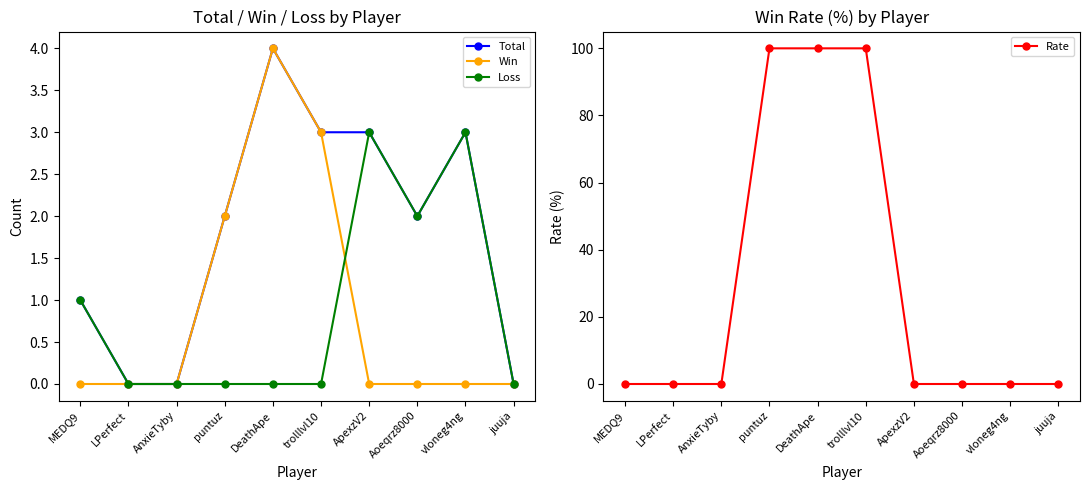

Is the value of Rate at ApexzV2 greater than the value of Loss at juuja?

No